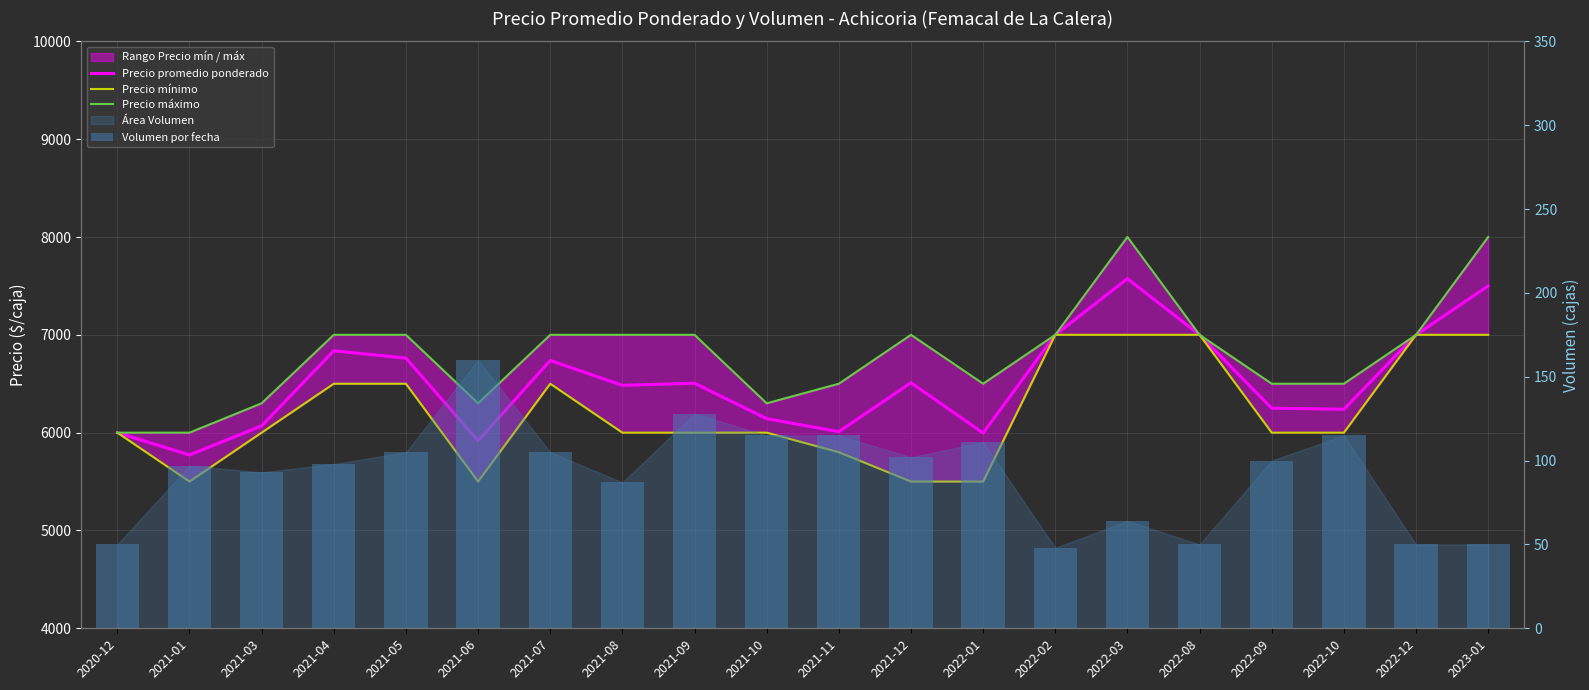

Which has a higher value, 2022-12 or 2022-10?

2022-12